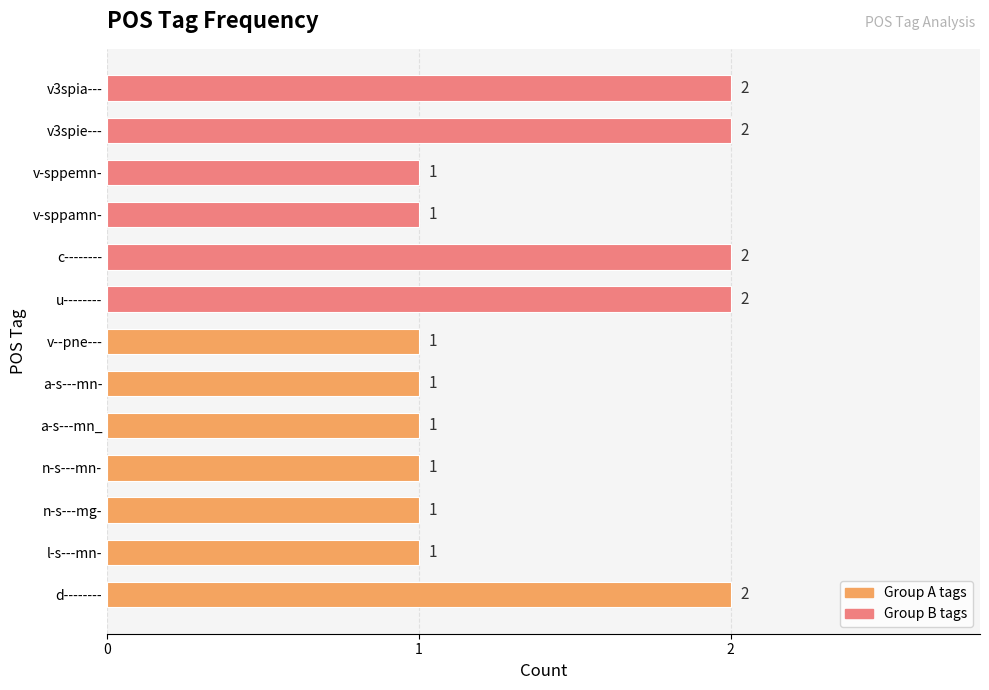

Are the bars grouped side by side (vs. stacked)?

No